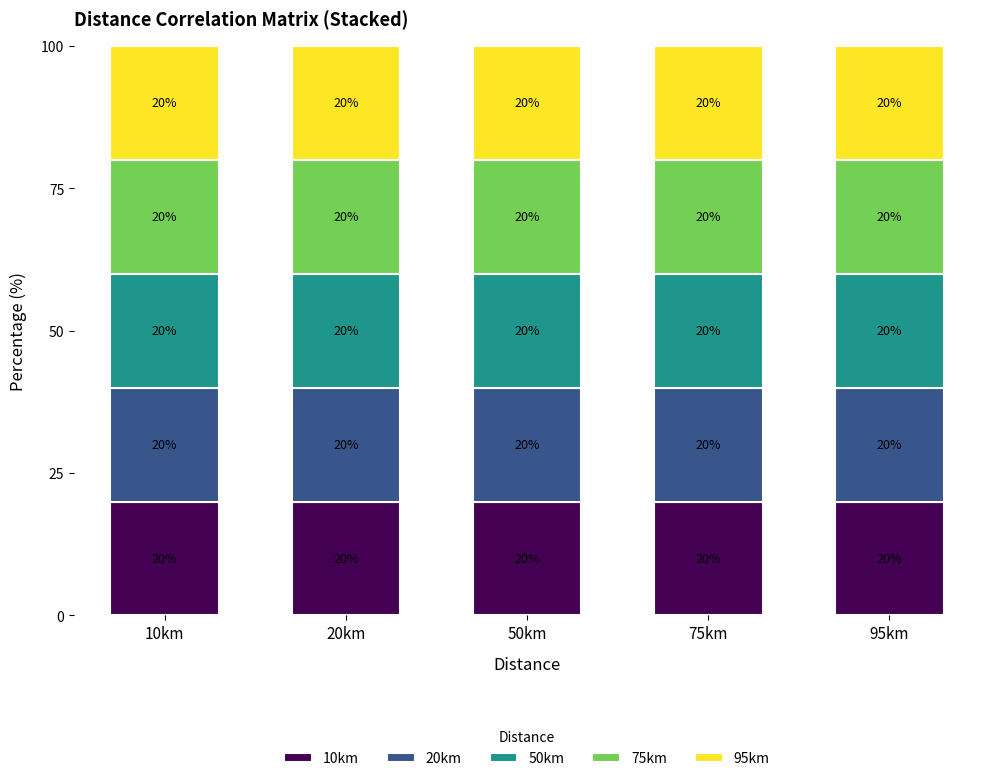

What is the minimum value for 10km?

20.0